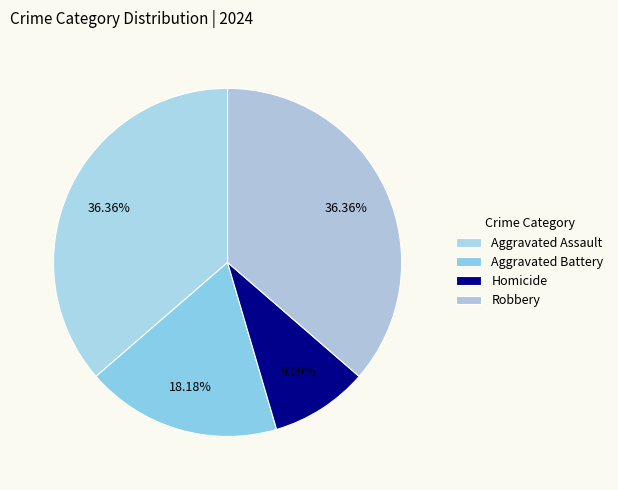

How many slices are in this pie chart?

4